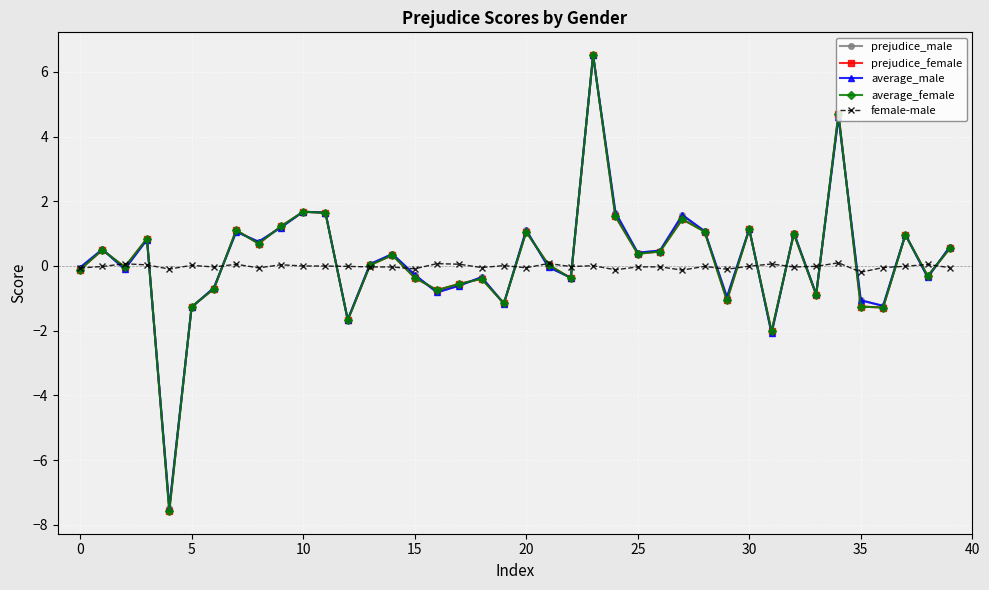

How many interior local peaks does the prejudice_female series have?

13